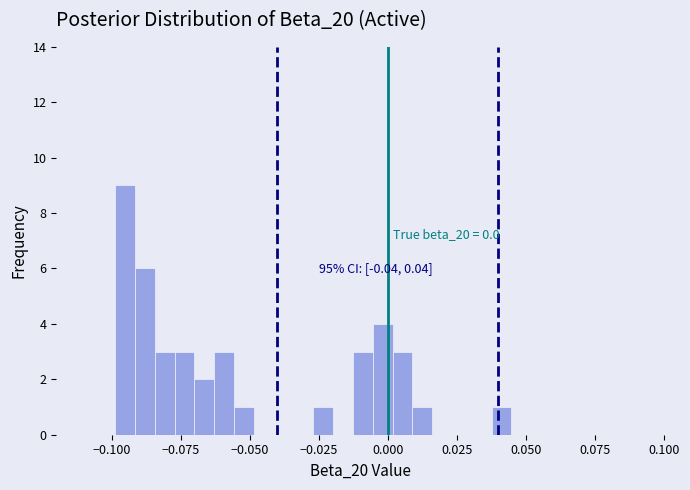

Read against the x-axis, roughly where is the centre of the tallest bar?

-0.095